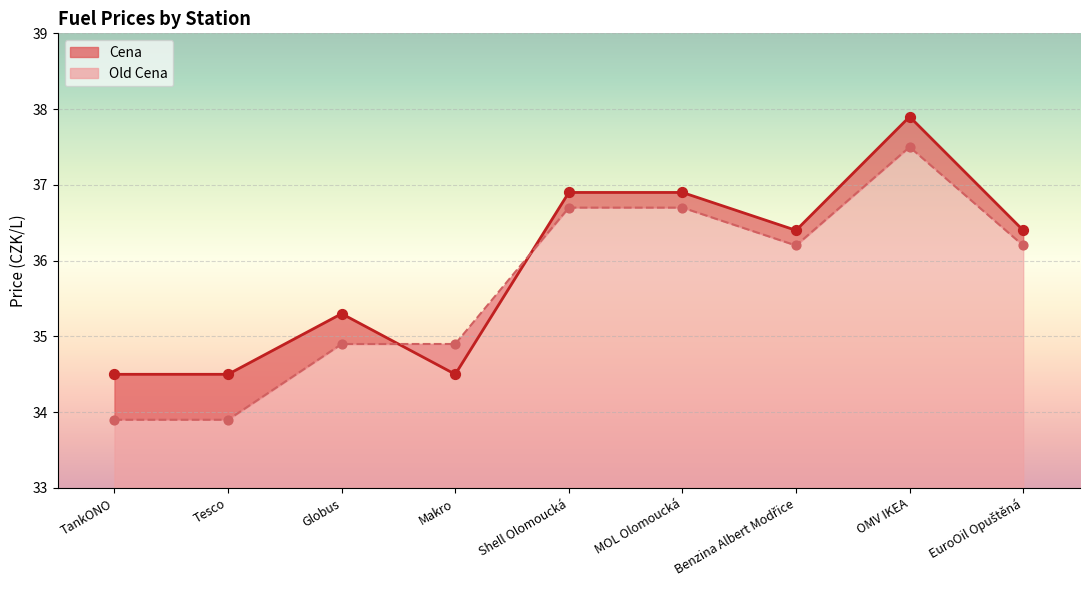

Is the value of Old Cena at EuroOil Opuštěná greater than the value of Cena at Tesco?

Yes